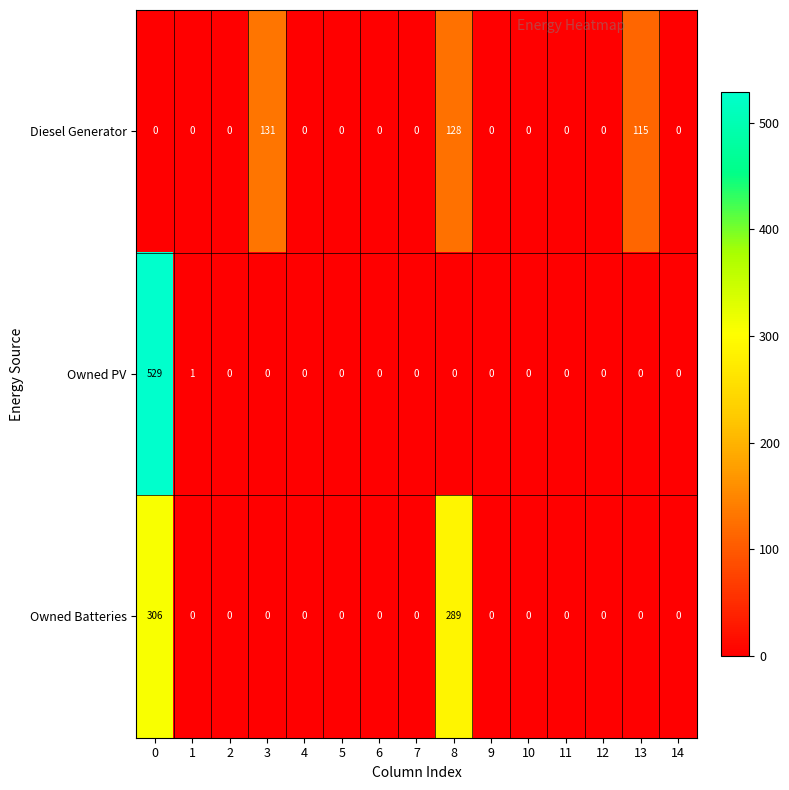

Which series has the largest range (max minus min)?

Owned PV